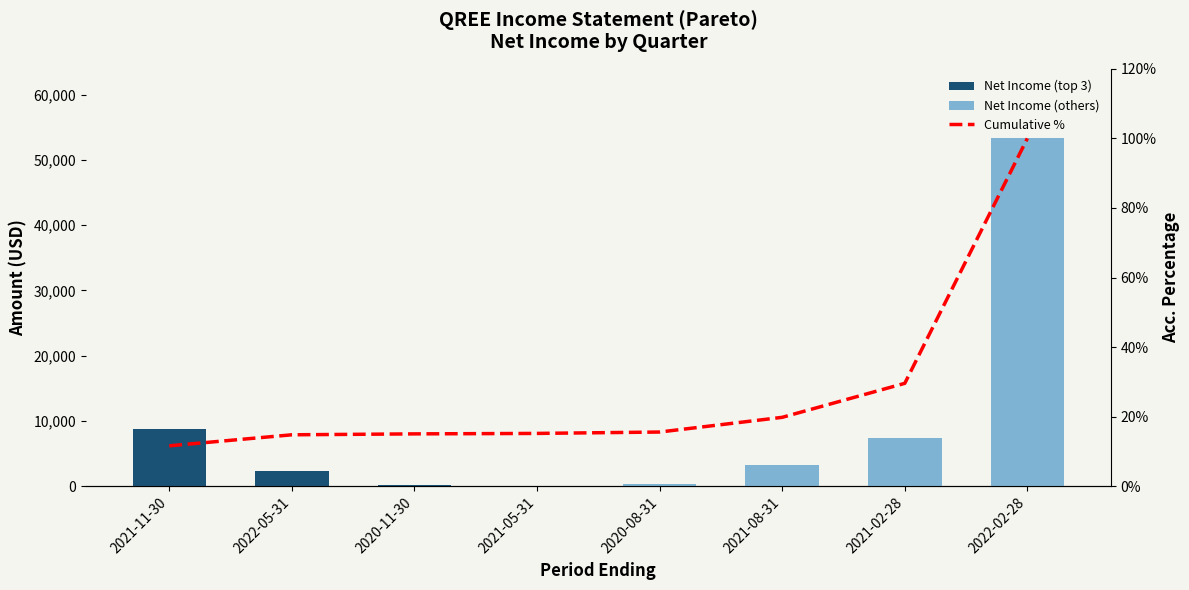

What position from the left is 2020-11-30?

3